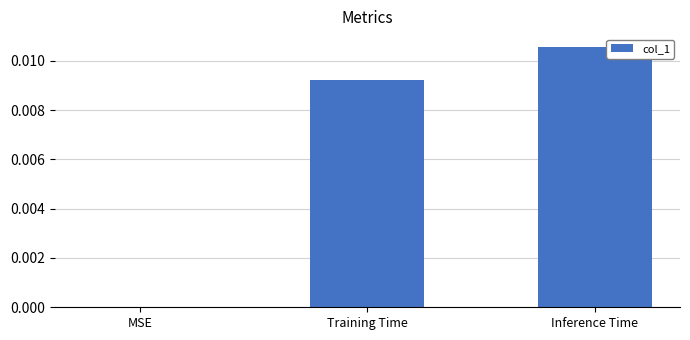

The value at Training Time is 0.0. True or false?

True